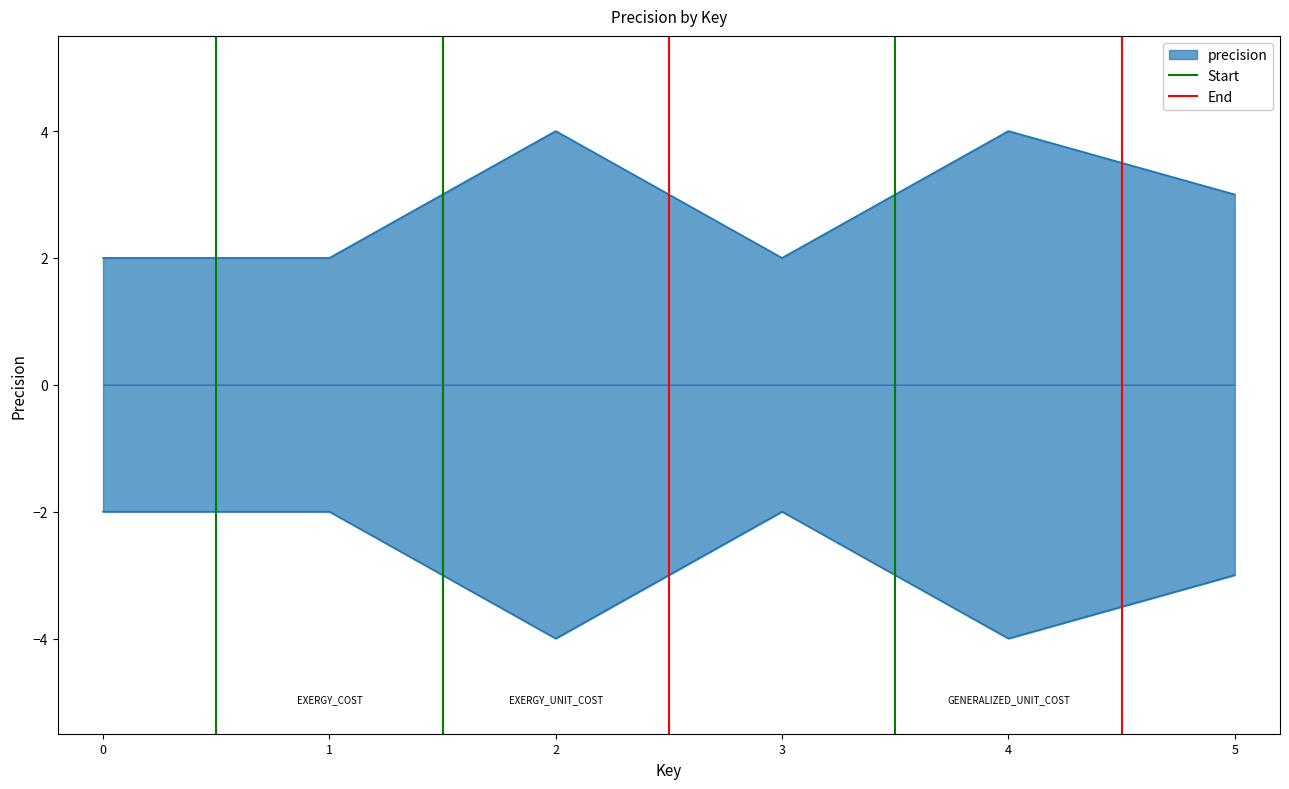

How many lines are shown in the chart?

2